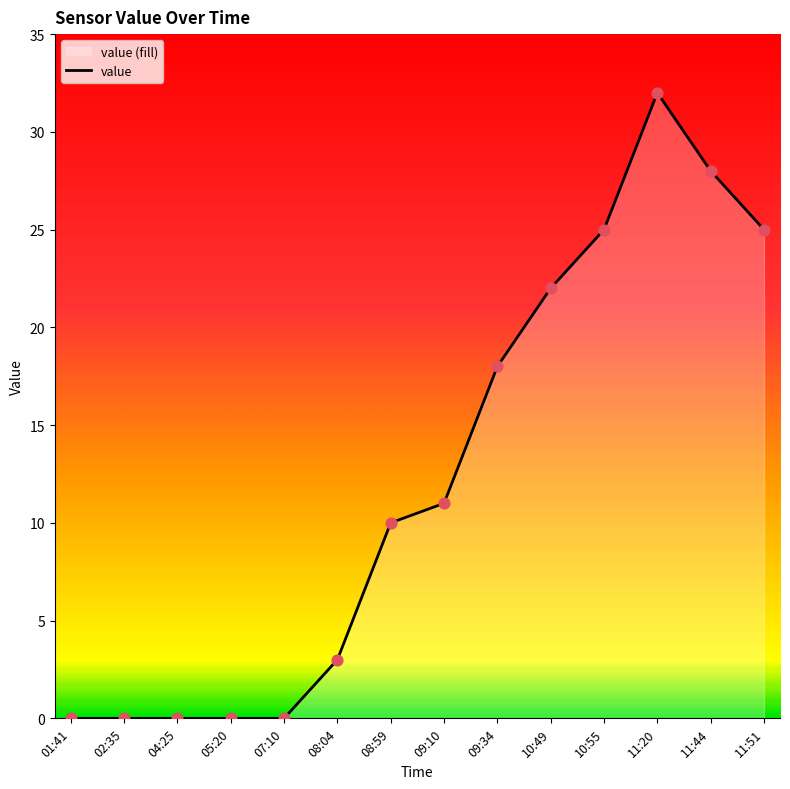

Which has a higher value, 01:41 or 11:20?

11:20